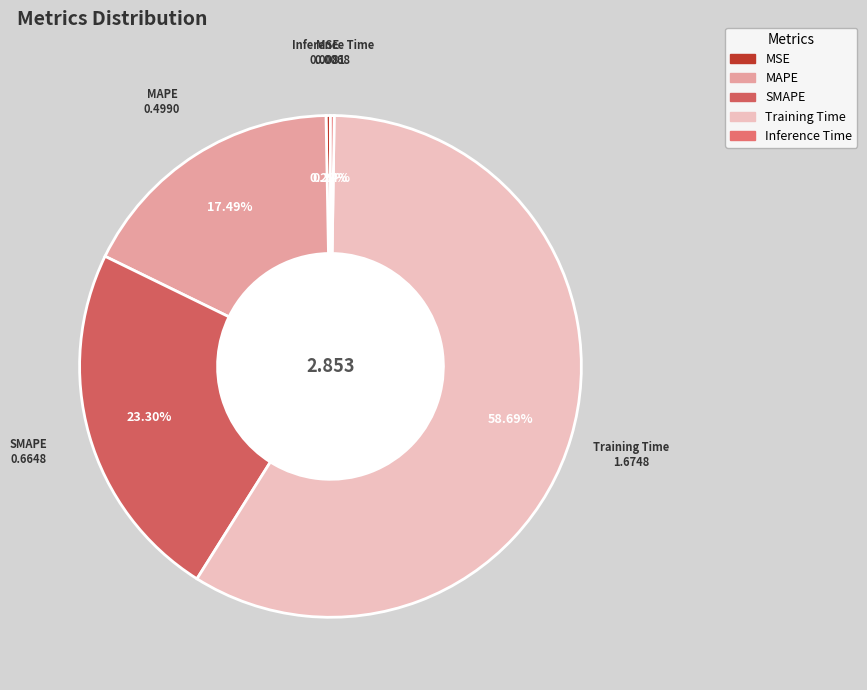

Which category has the biggest portion of the pie?

Training Time